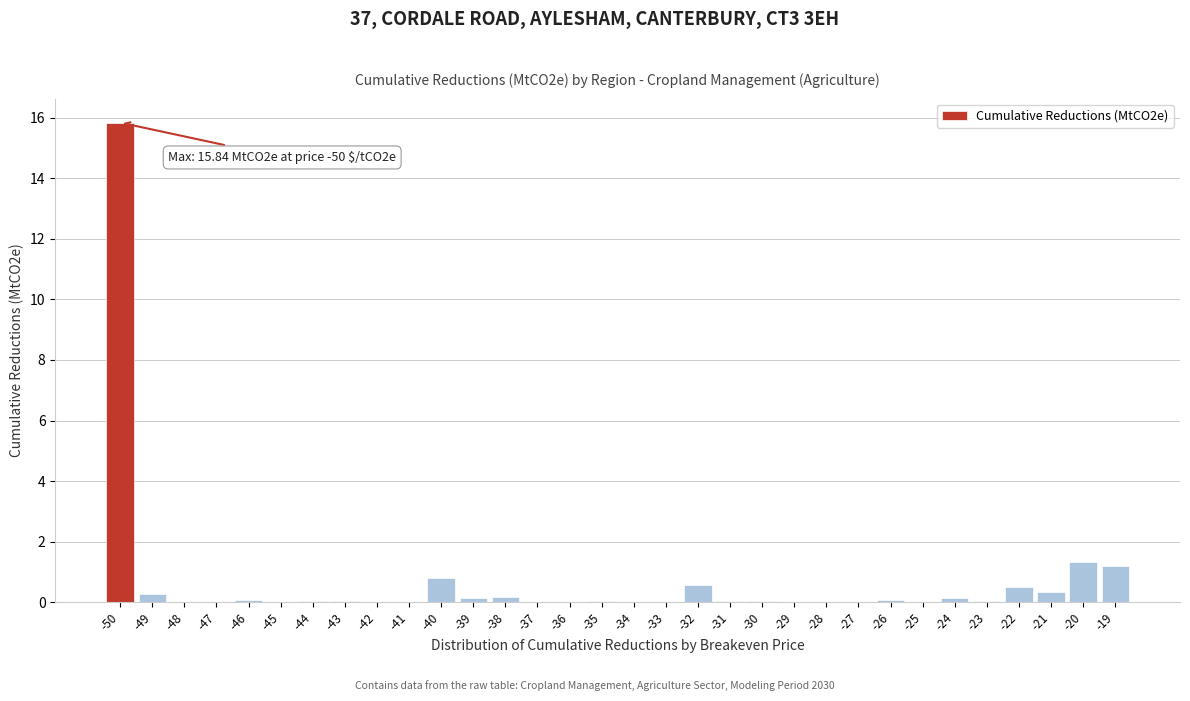

The chart shows a value of 1.4 at -40. True or false?

False